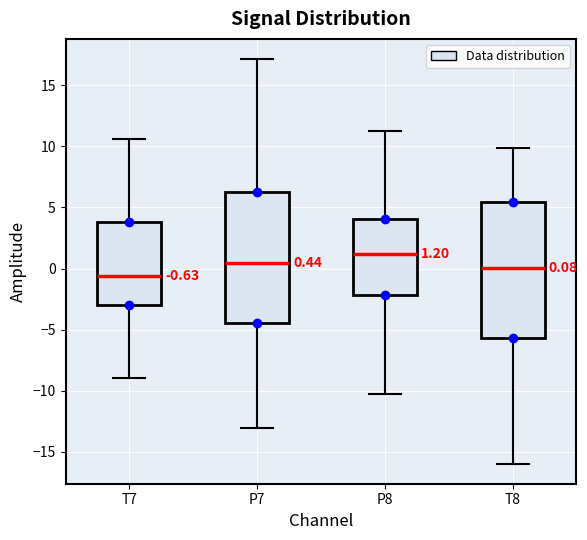

Which box's median line is the lowest?

T7